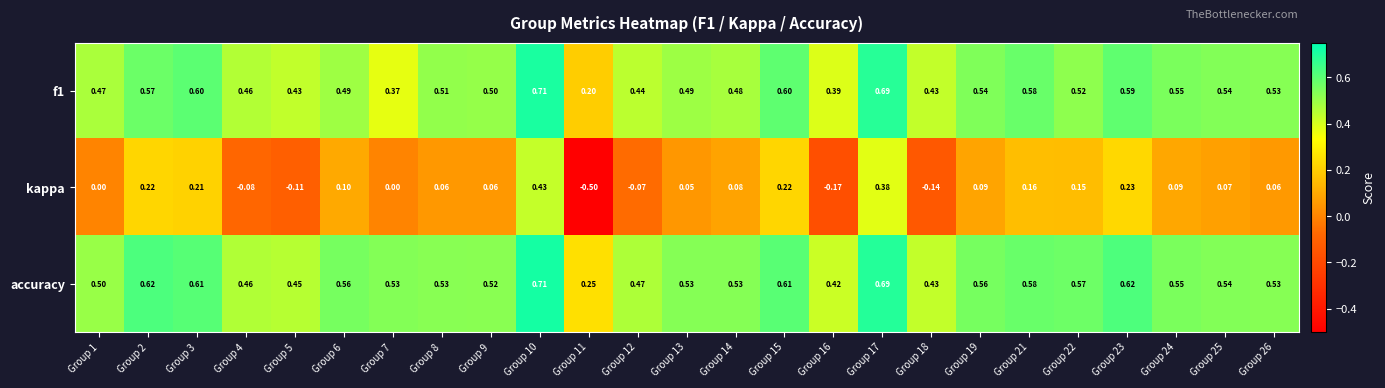

Is the value of f1 at Group 2 greater than the value of kappa at Group 11?

Yes